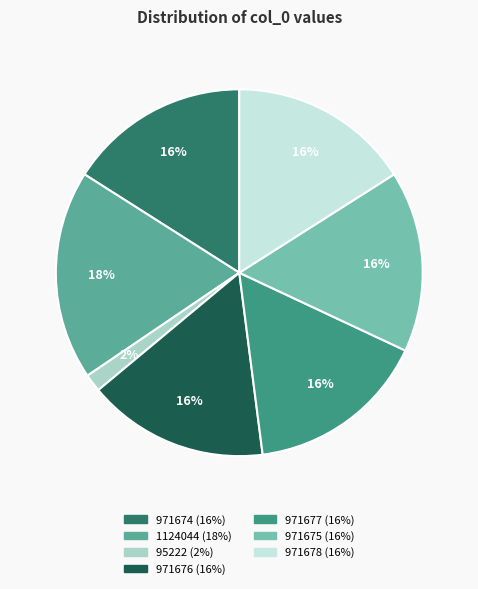

Does any single category account for the majority?

No